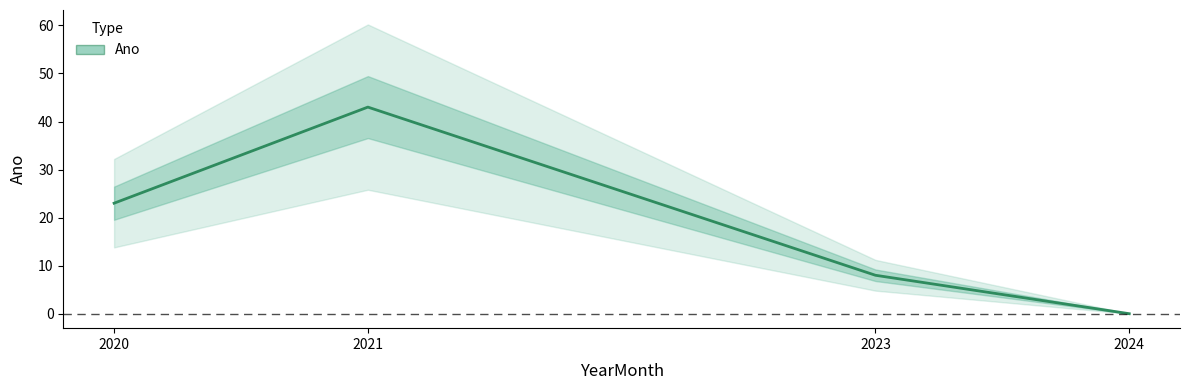

How many data points are above 23?

1